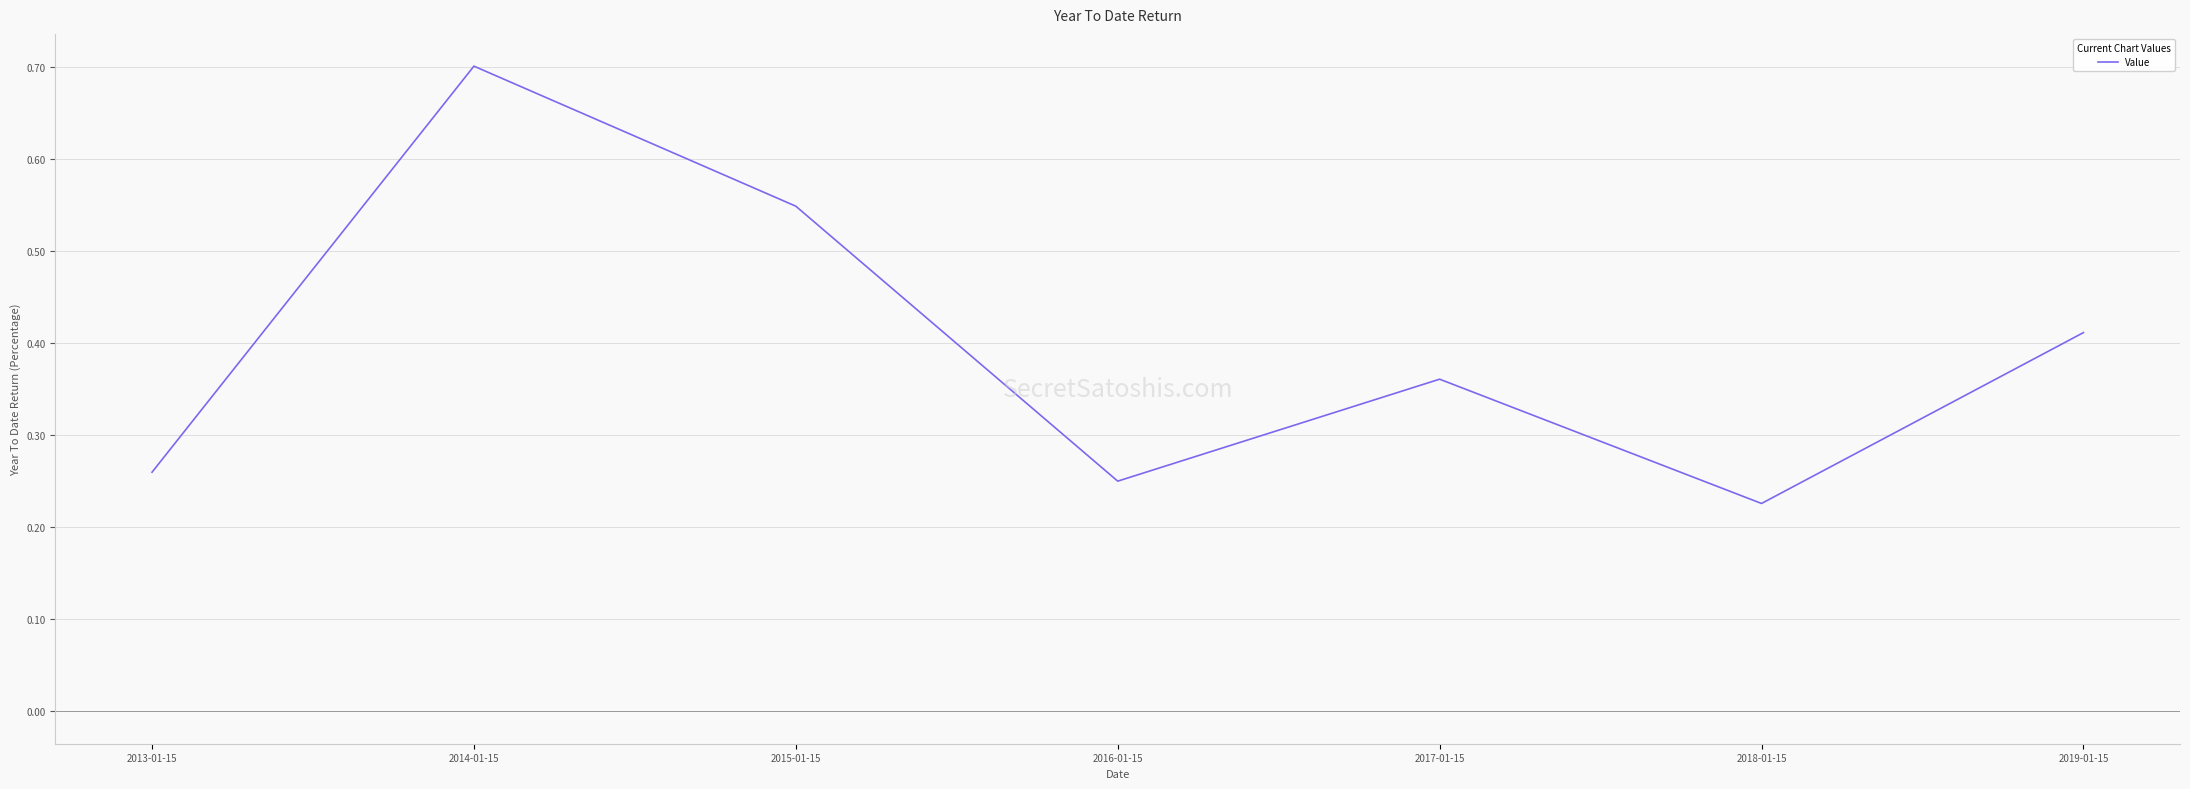

What position from the left is 2018-01-15?

6